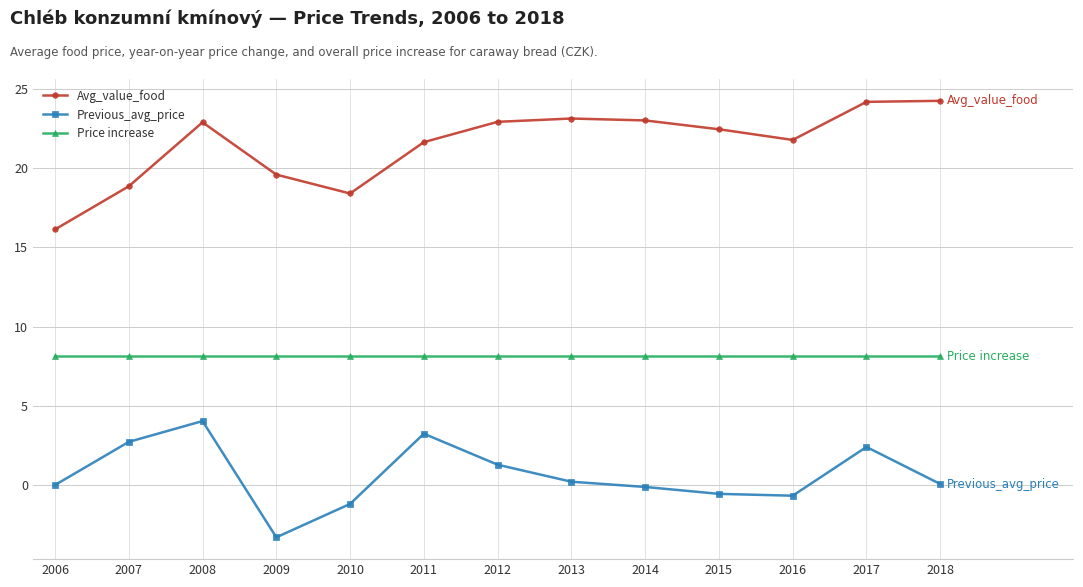

At how many categories does at least one series exceed 2?

13